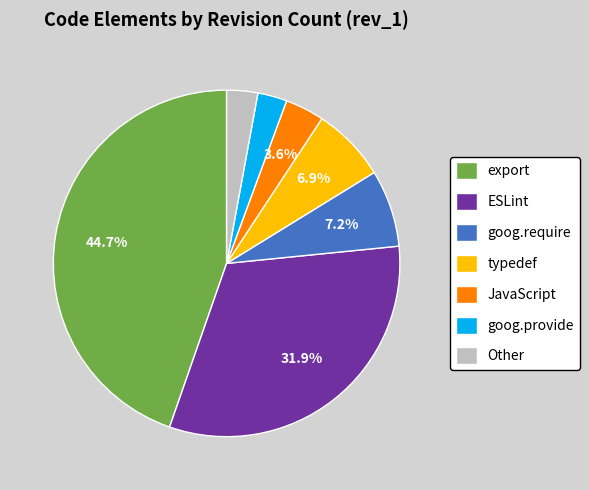

How many segments does this pie chart have?

7